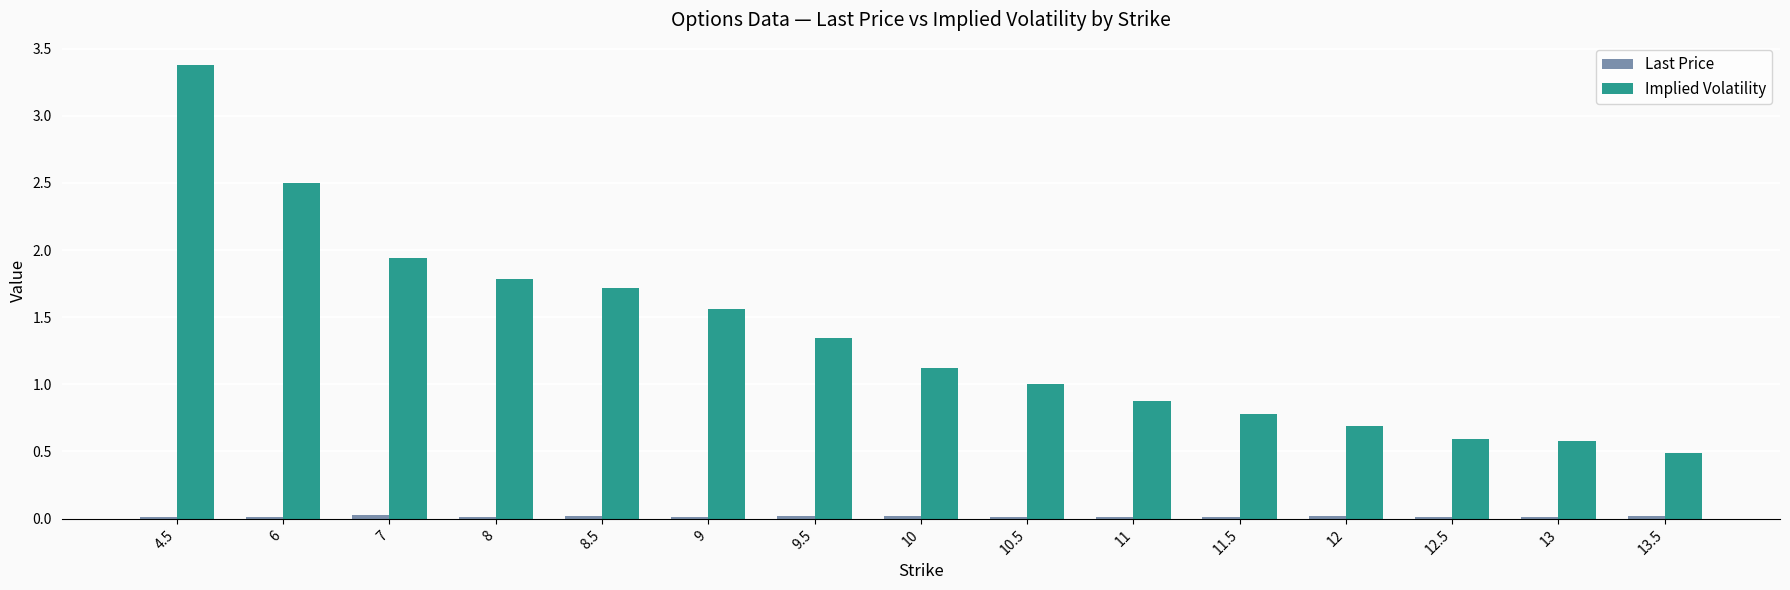

The Implied Volatility series shows 2.5 at 7. True or false?

False